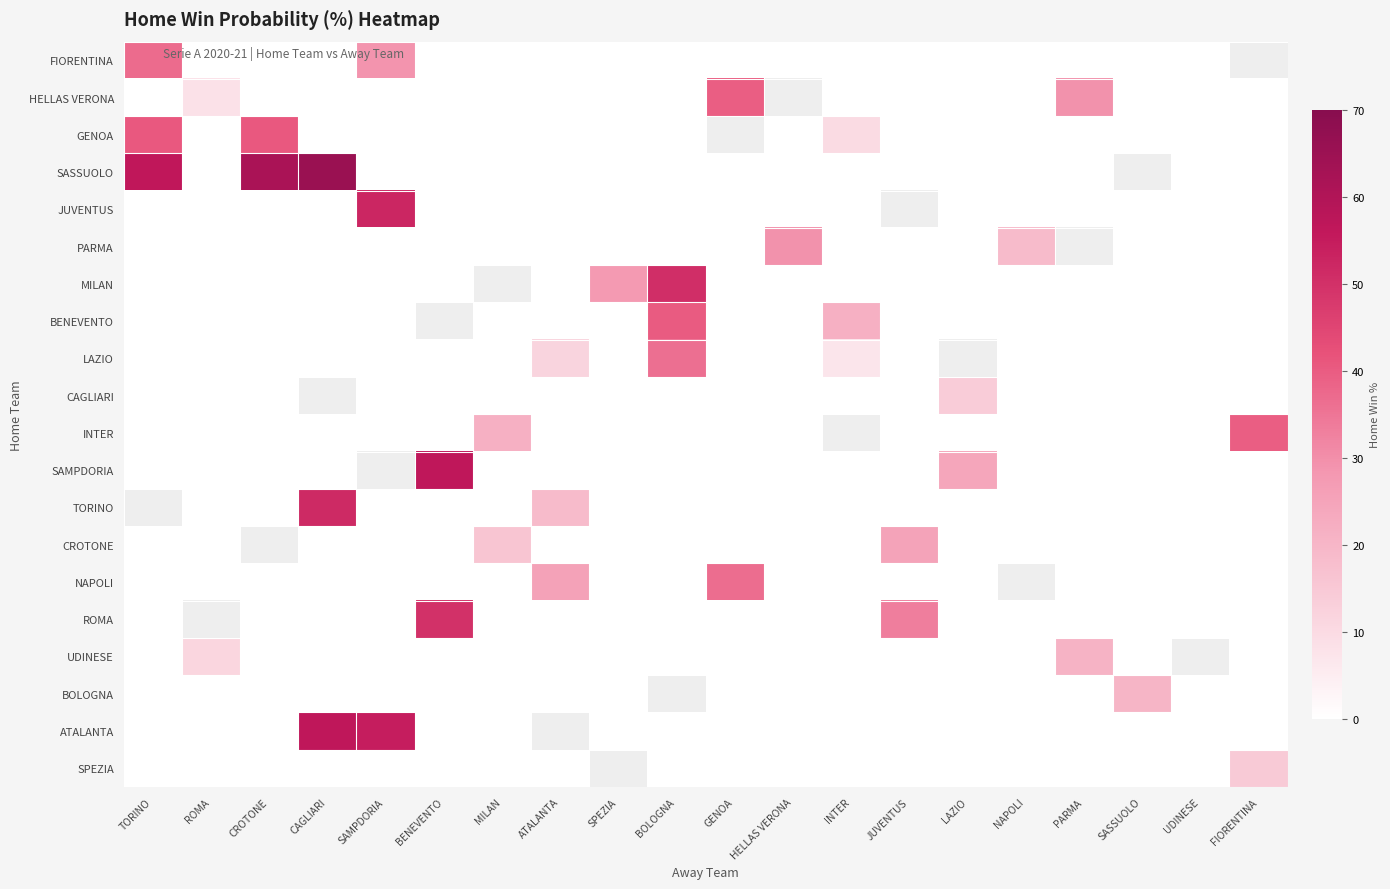

At how many categories does at least one series exceed 40?

6